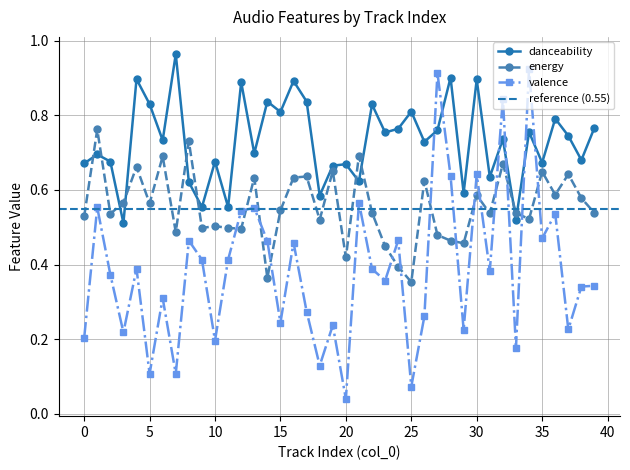

True or false: the data shows 0.8 at 22.

True